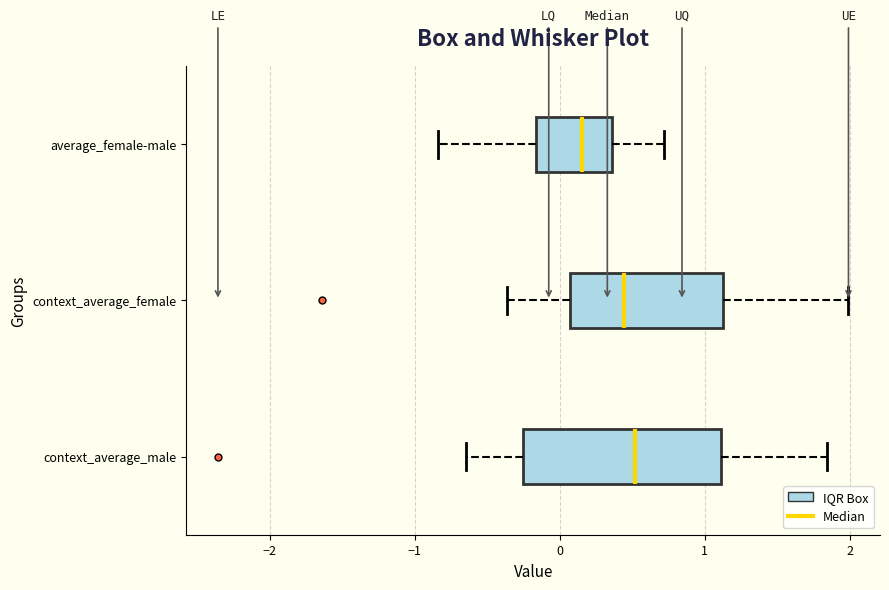

Comparing the boxes themselves (not the whiskers), which one is the widest?

context_average_male